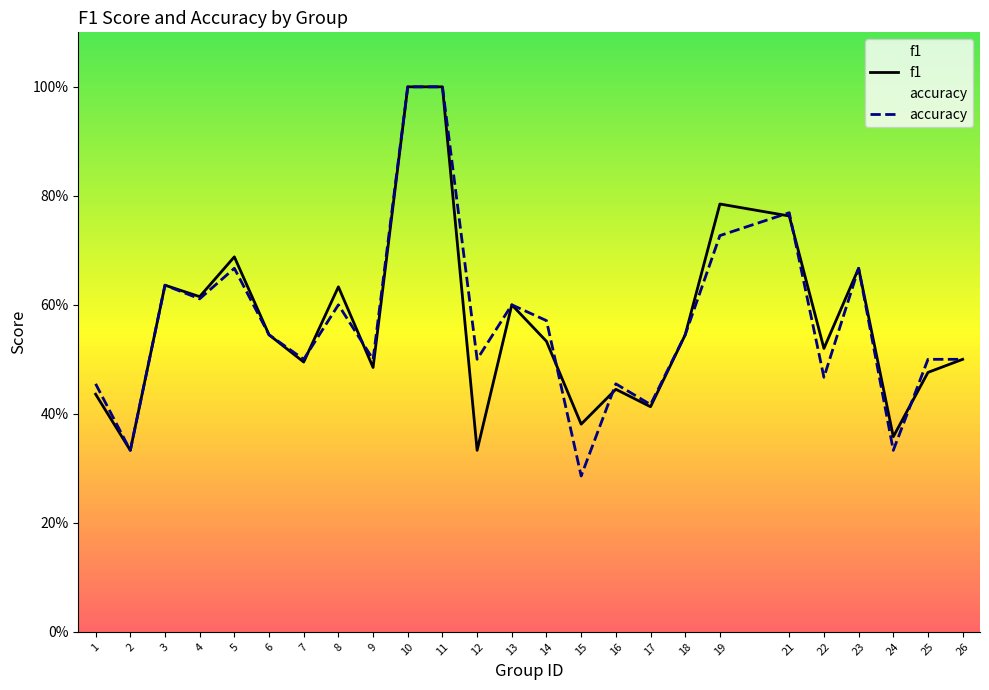

What is the difference between the accuracy values at 11 and 5?

0.3